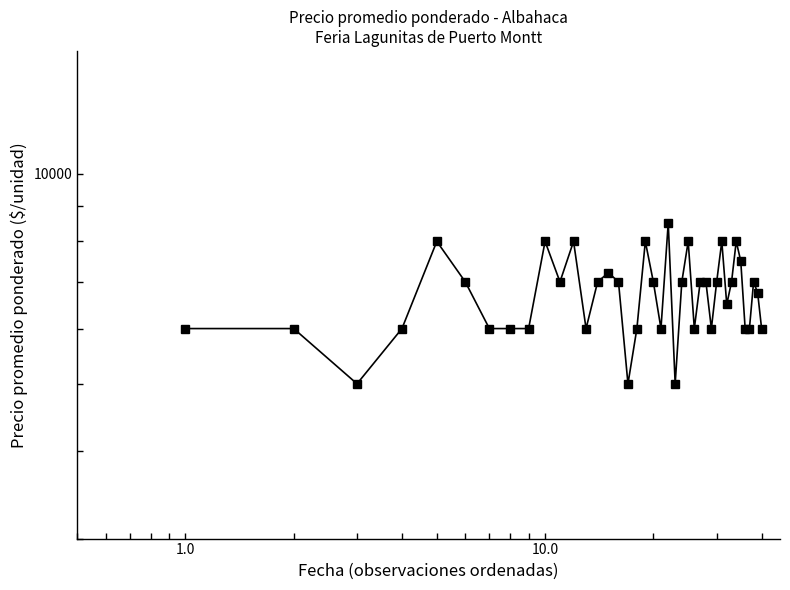

Reading left to right, transcribe all the data shown in this chart.

6000	6000	5000	6000	8000	7000	6000	6000	6000	8000	7000	8000	6000	7000	7214	7000	5000	6000	8000	7000	6000	8500	5000	7000	8000	6000	7000	7000	6000	7000	8000	6500	7000	8000	7500	6000	6000	7000	6750	6000